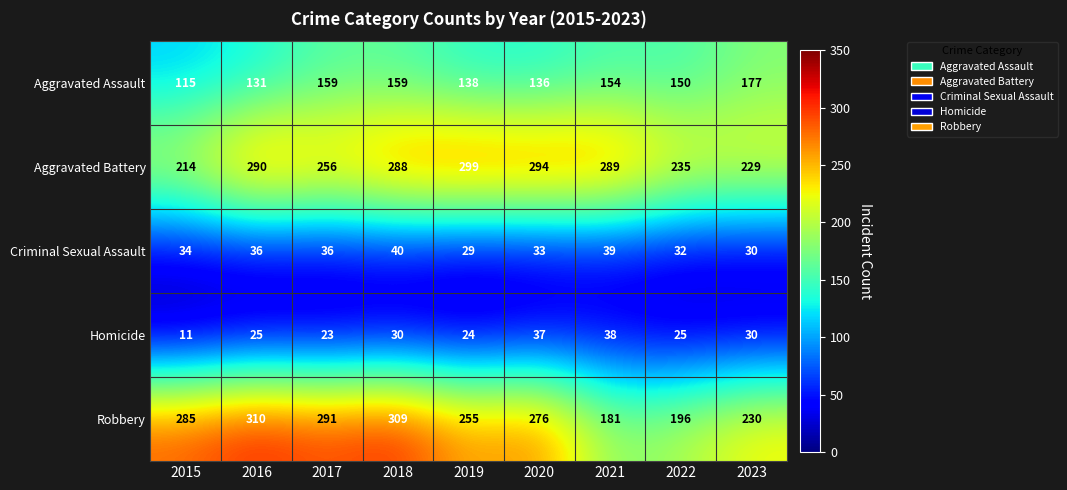

The Homicide series shows 38 at 2021. True or false?

True